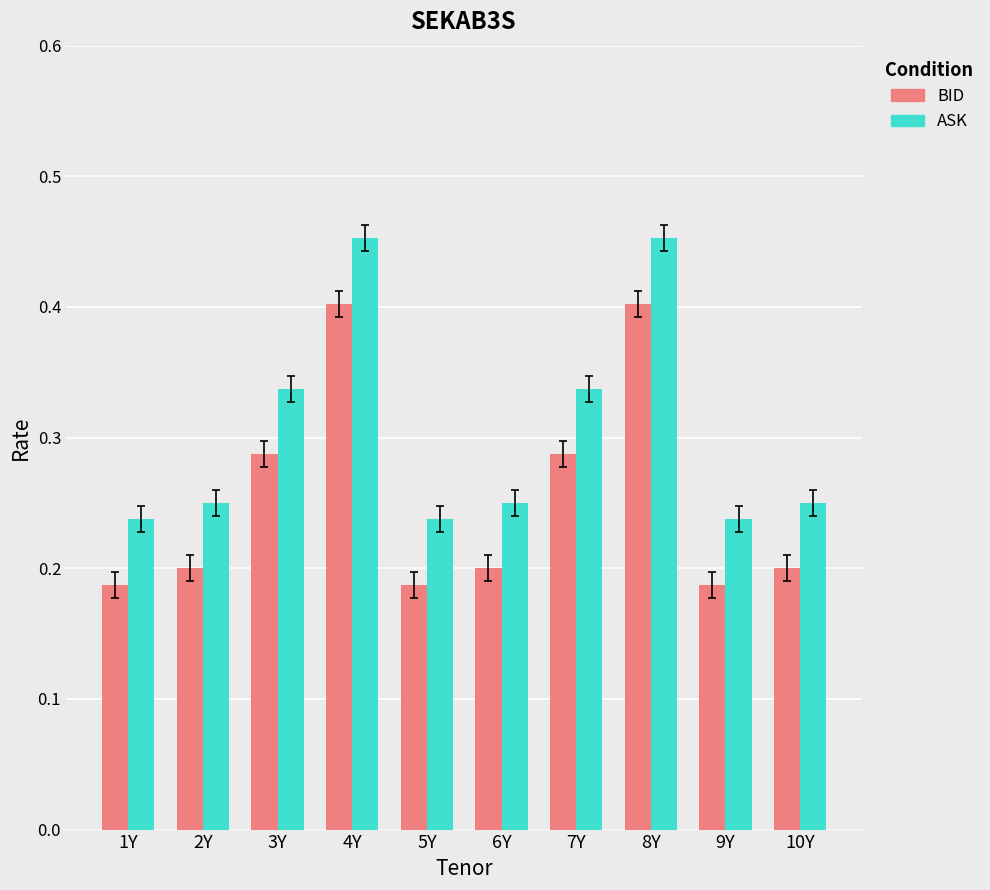

List the series in order of their overall mean, lowest first.

BID, ASK